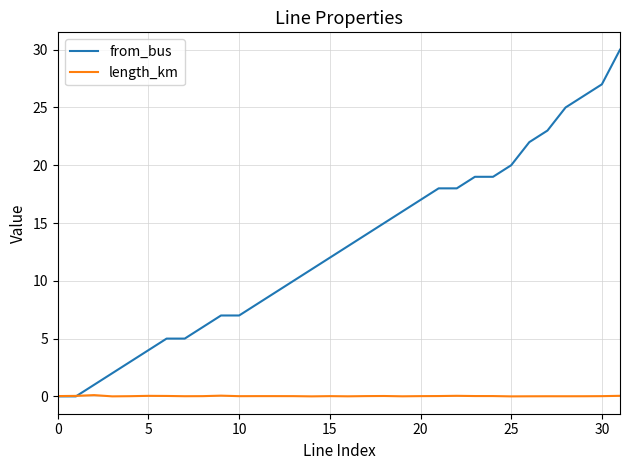

Is this an area chart (filled region under the line)?

No